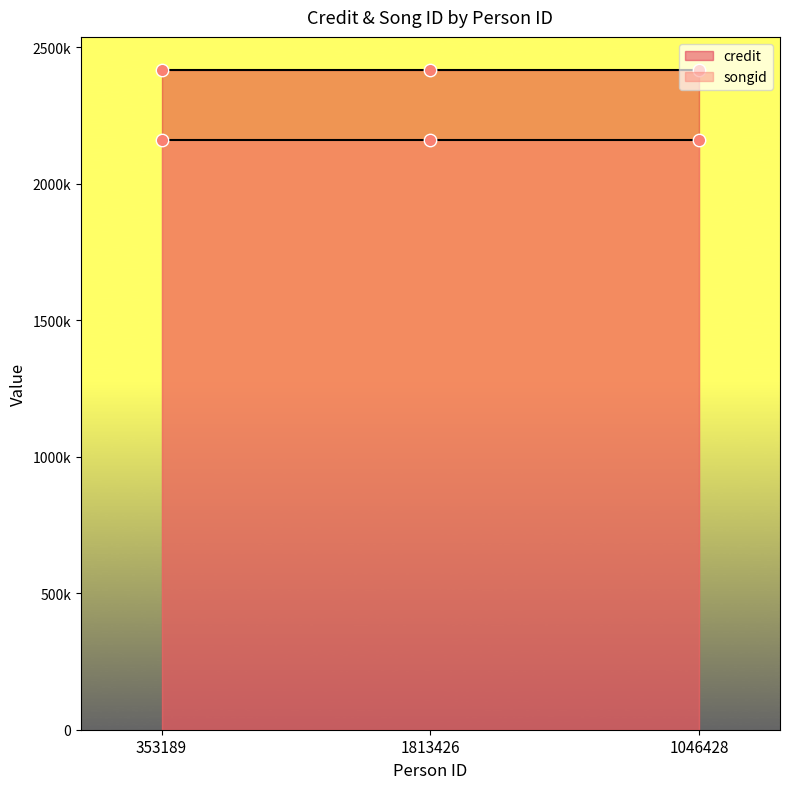

What is the total value across all series at 1046428?

4576086